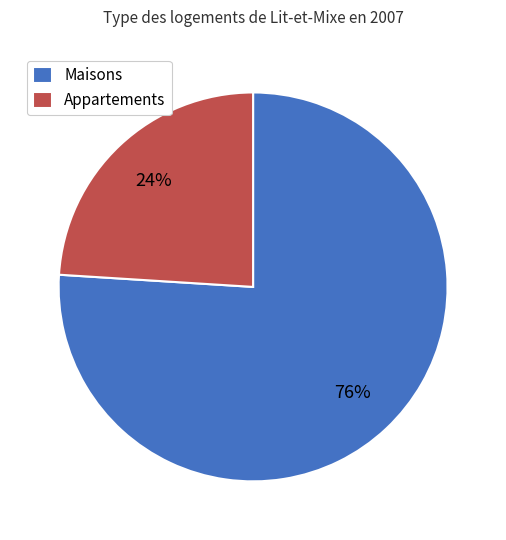

Does any single category account for the majority?

Yes